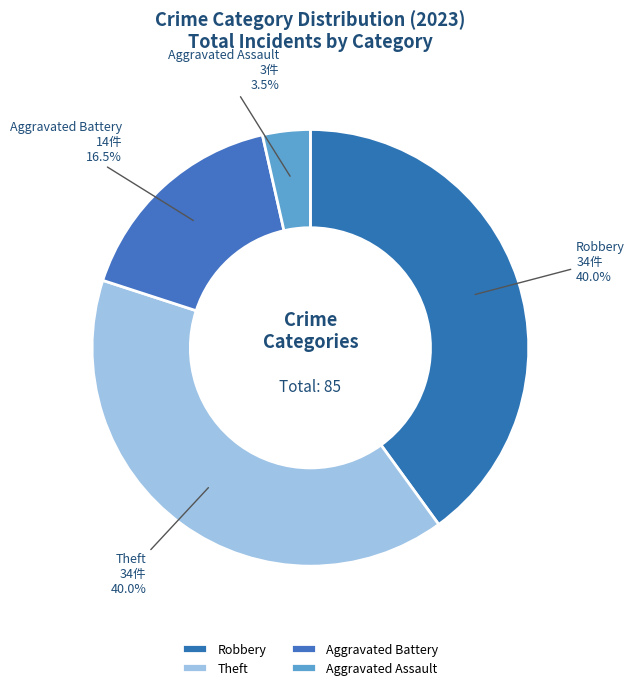

What portion of the pie excludes Robbery?

60.0%